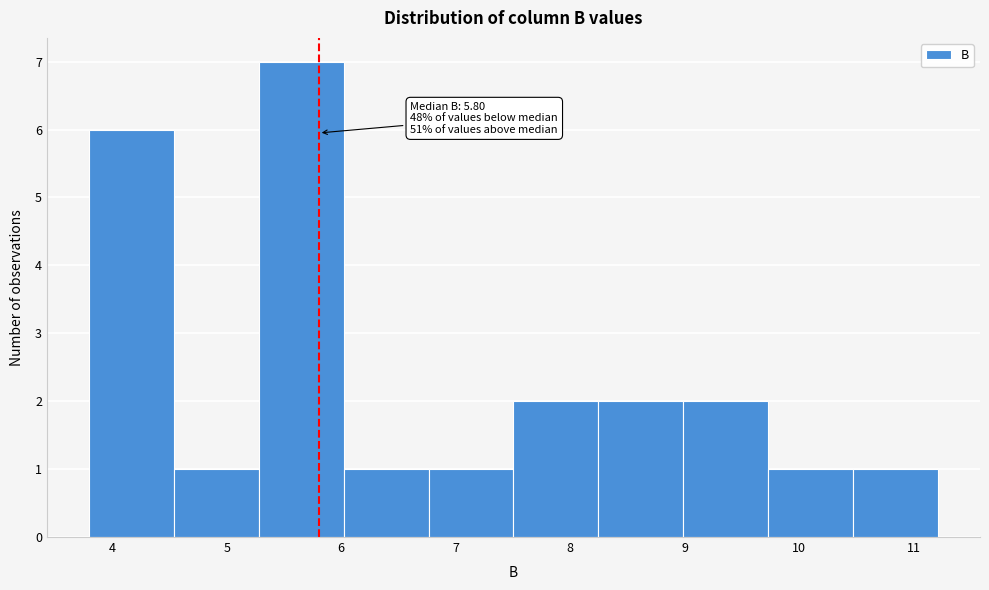

Over which range of the x-axis is the bar tallest?

5.3 to 6.0